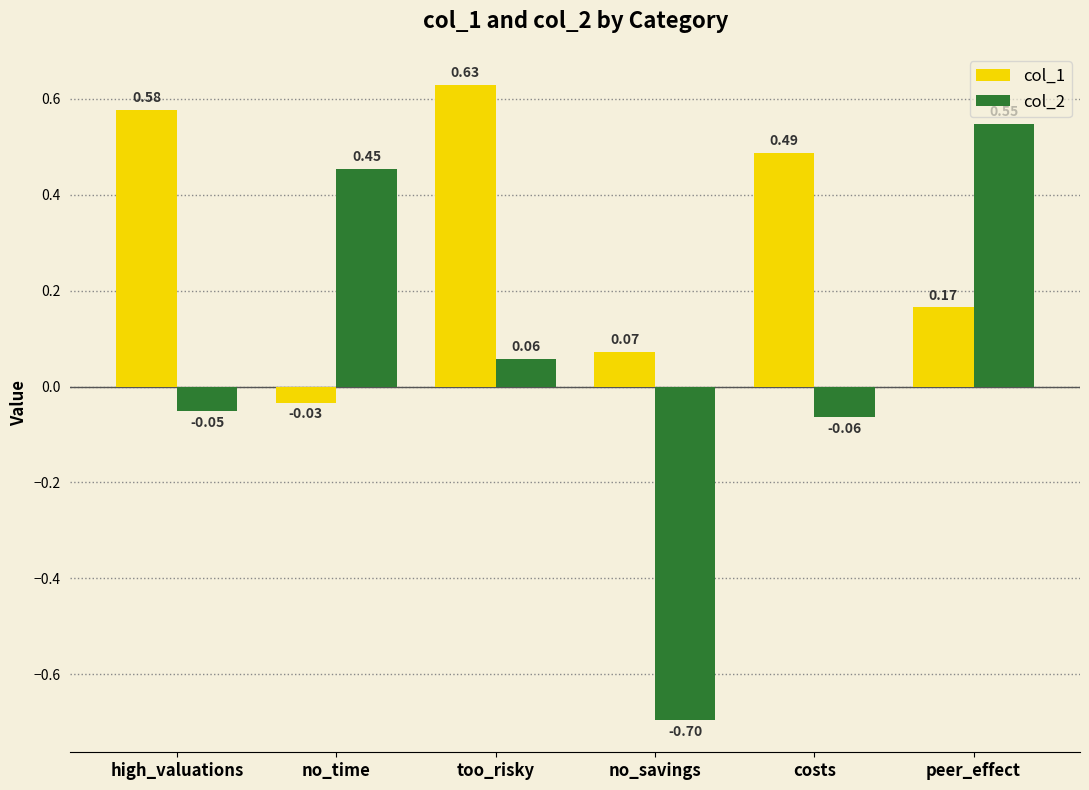

At which label does col_1 first exceed 0?

high_valuations